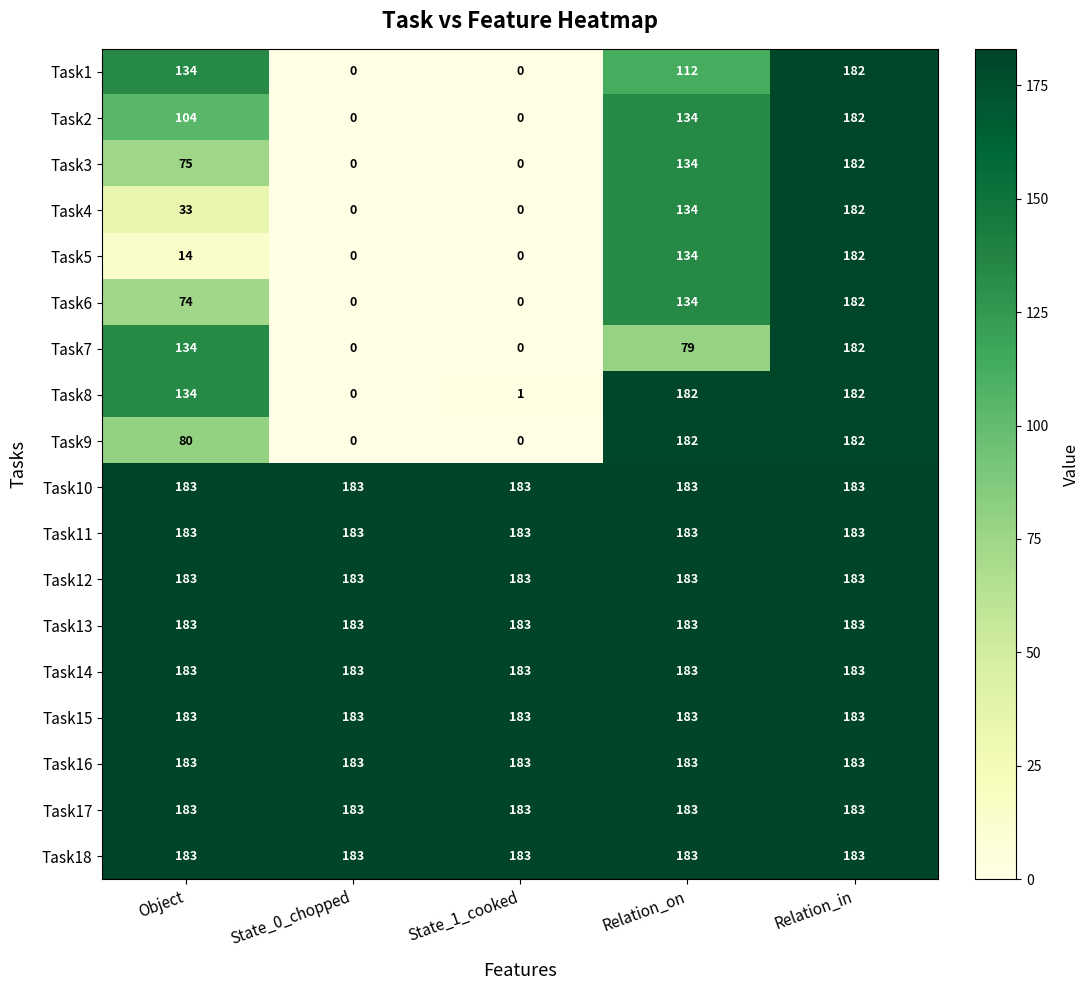

What is the greatest value displayed?

183